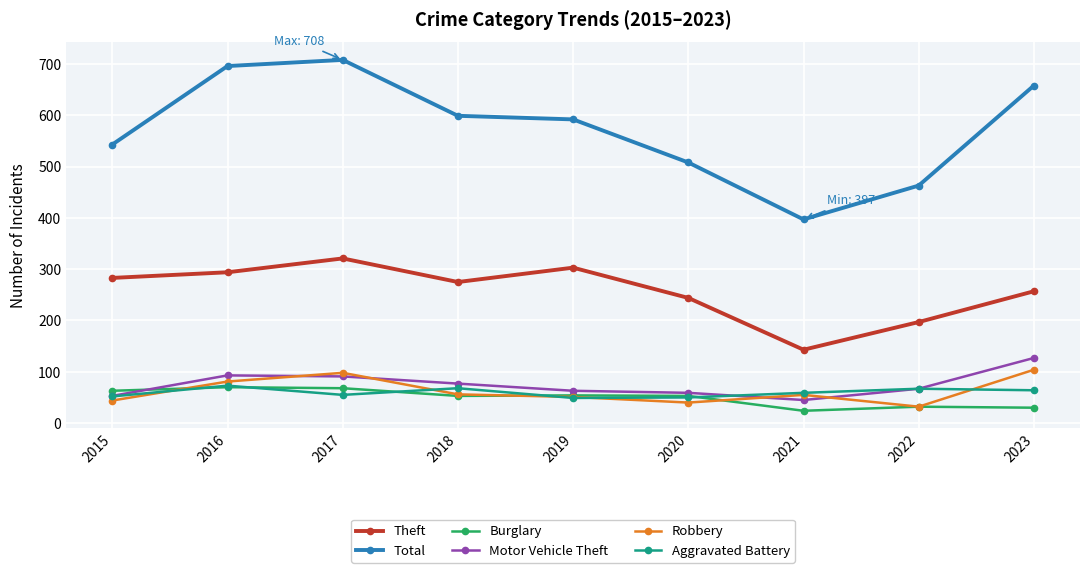

What is the maximum value for Motor Vehicle Theft?

127